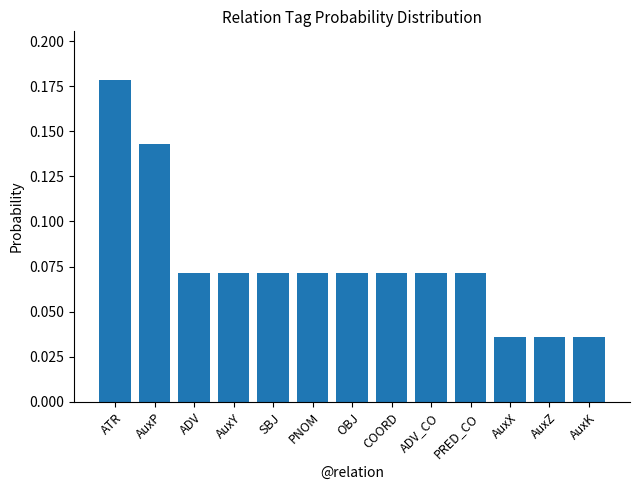

The chart shows a value of 0.0 at PNOM. True or false?

False